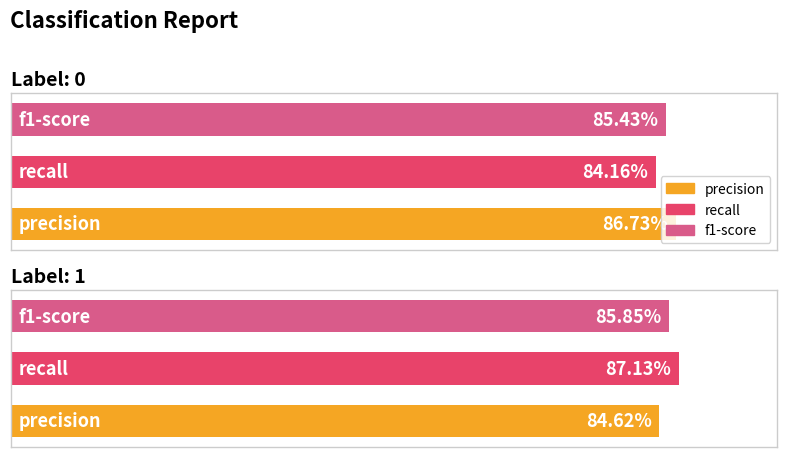

The precision series shows 1.3 at 1. True or false?

False